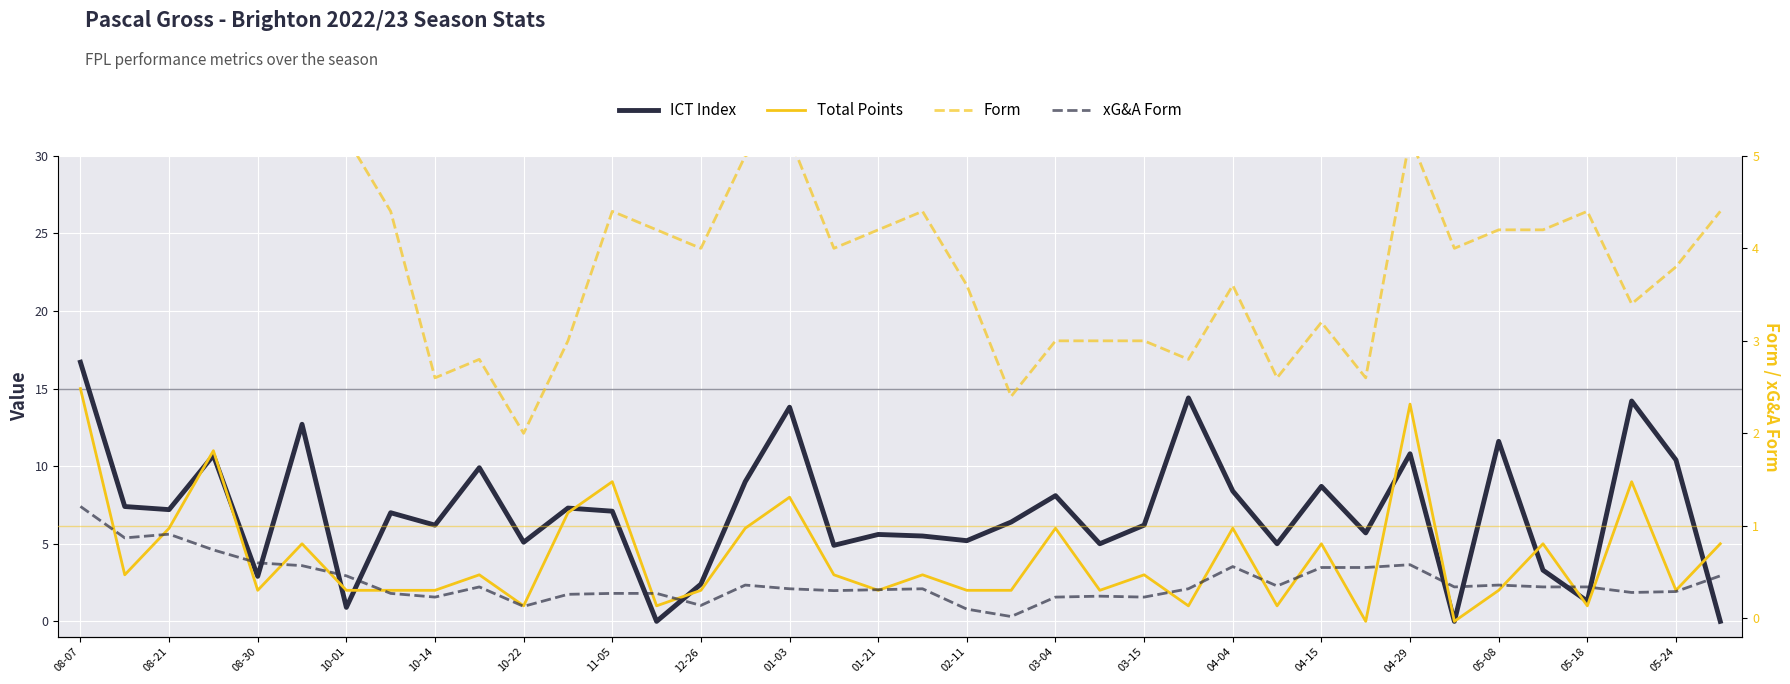

What is the value of the Form point at the 28th from the left?

2.6